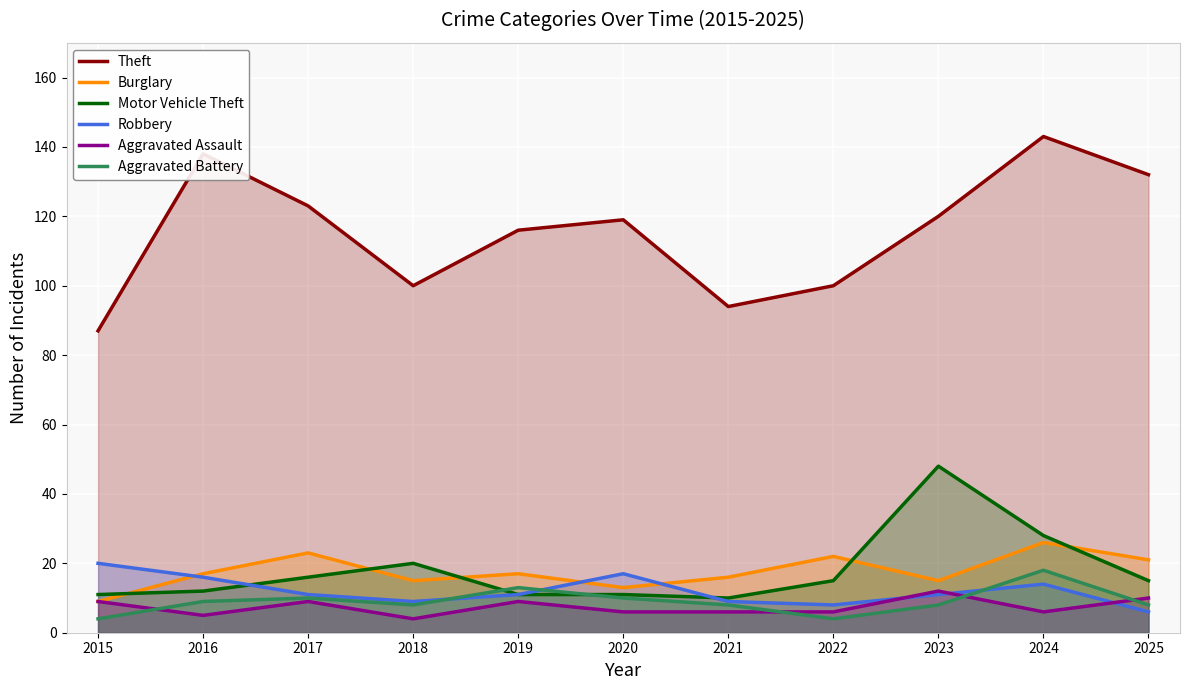

At which label does Motor Vehicle Theft first exceed 15?

2017